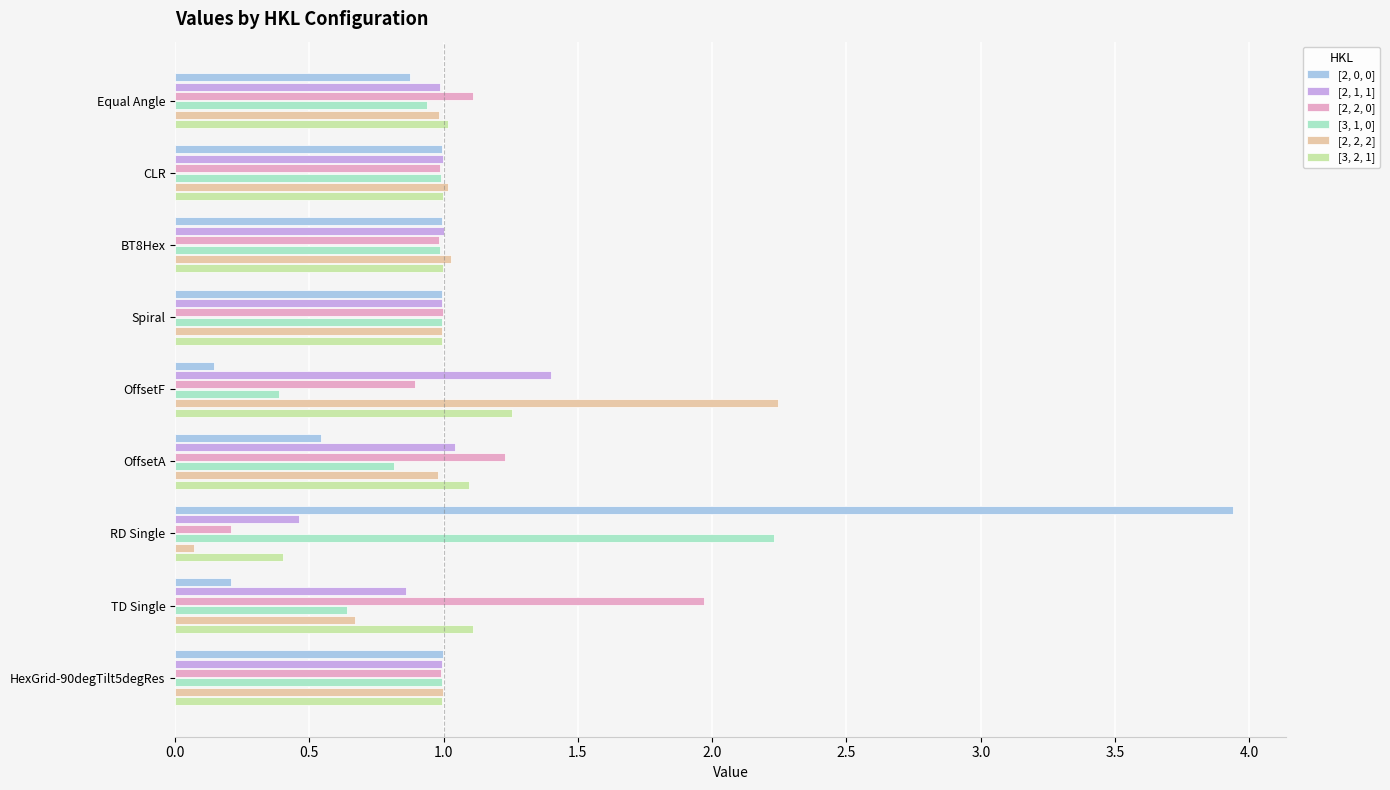

At which category is the sum across all series the highest?

RD Single